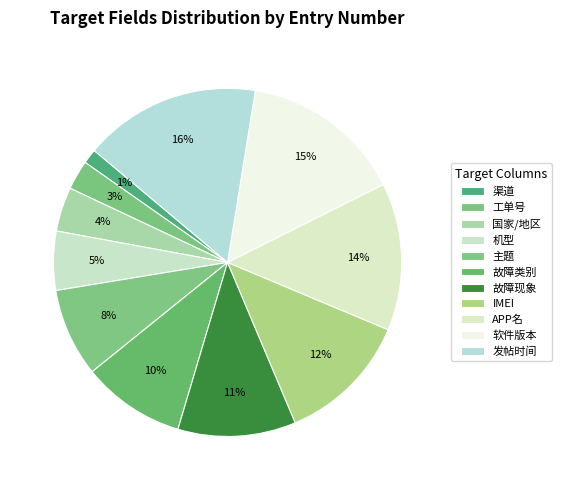

Rank the categories by value from lowest to highest.

渠道, 工单号, 国家/地区, 机型, 主题, 故障类别, 故障现象, IMEI, APP名, 软件版本, 发帖时间